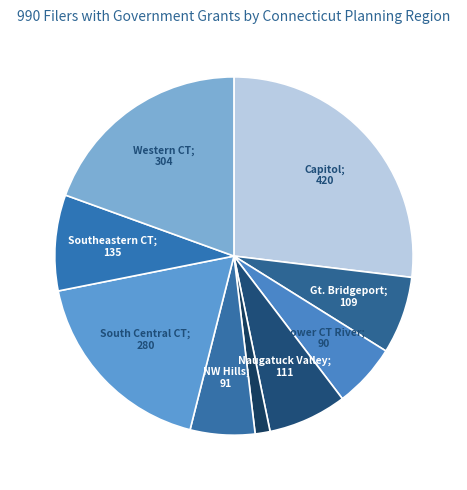

Count the number of slices in the pie.

9